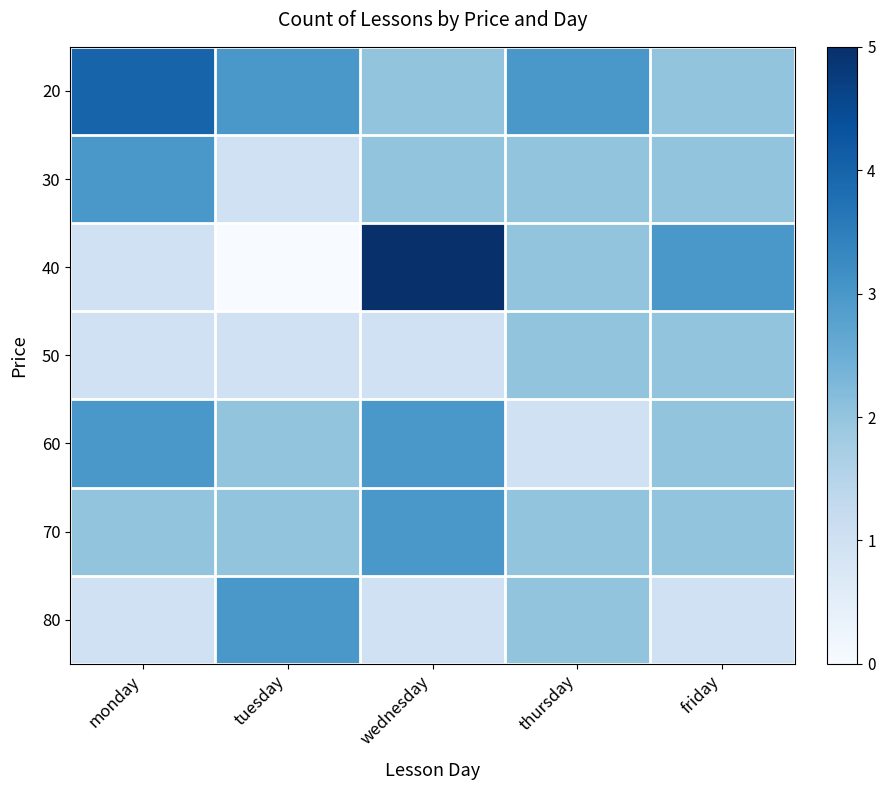

Rank the categories by 30 value from highest to lowest.

monday, wednesday, thursday, friday, tuesday